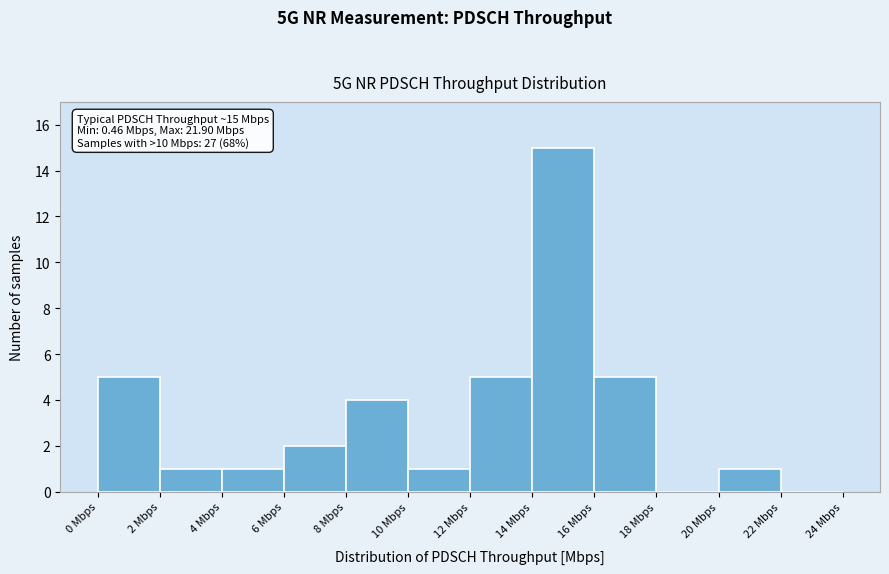

Which range on the x-axis has the tallest bar?

14 to 16